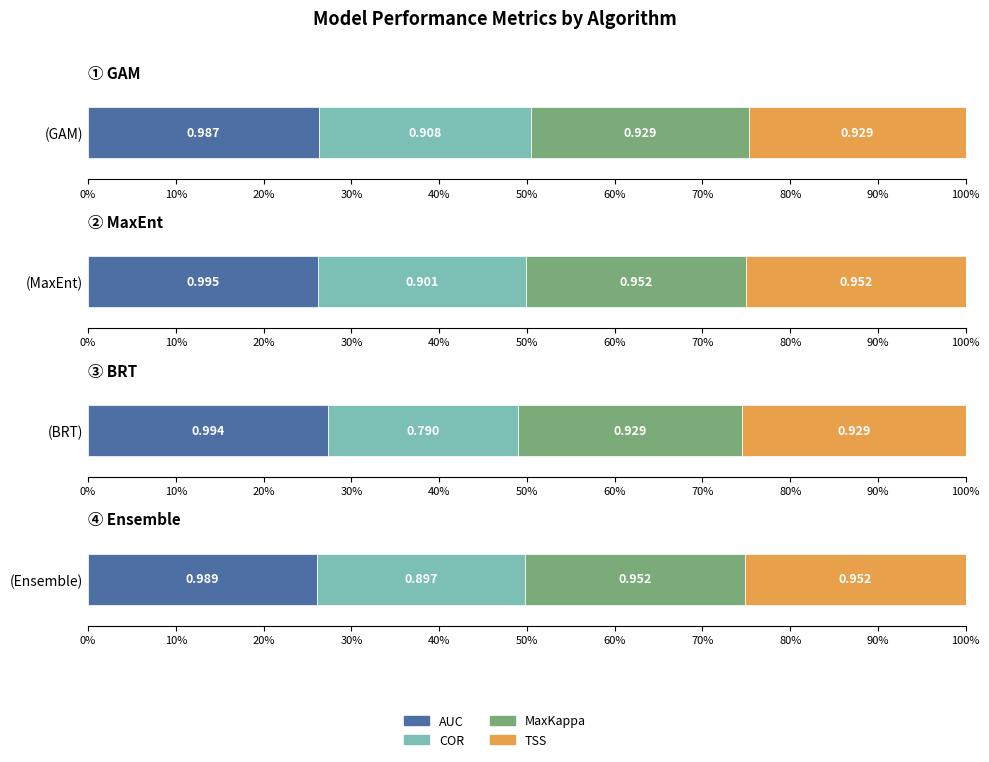

What is the difference between the highest and lowest values at MaxEnt?

0.1